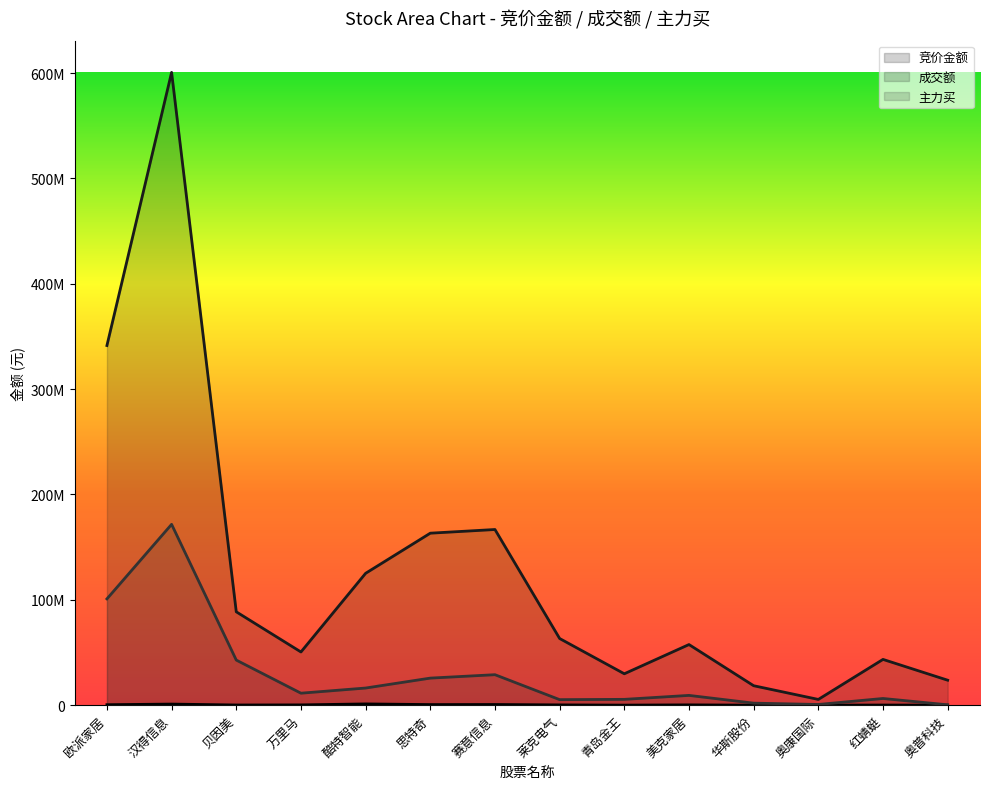

True or false: 竞价金额 and 主力买 intersect in this chart.

False